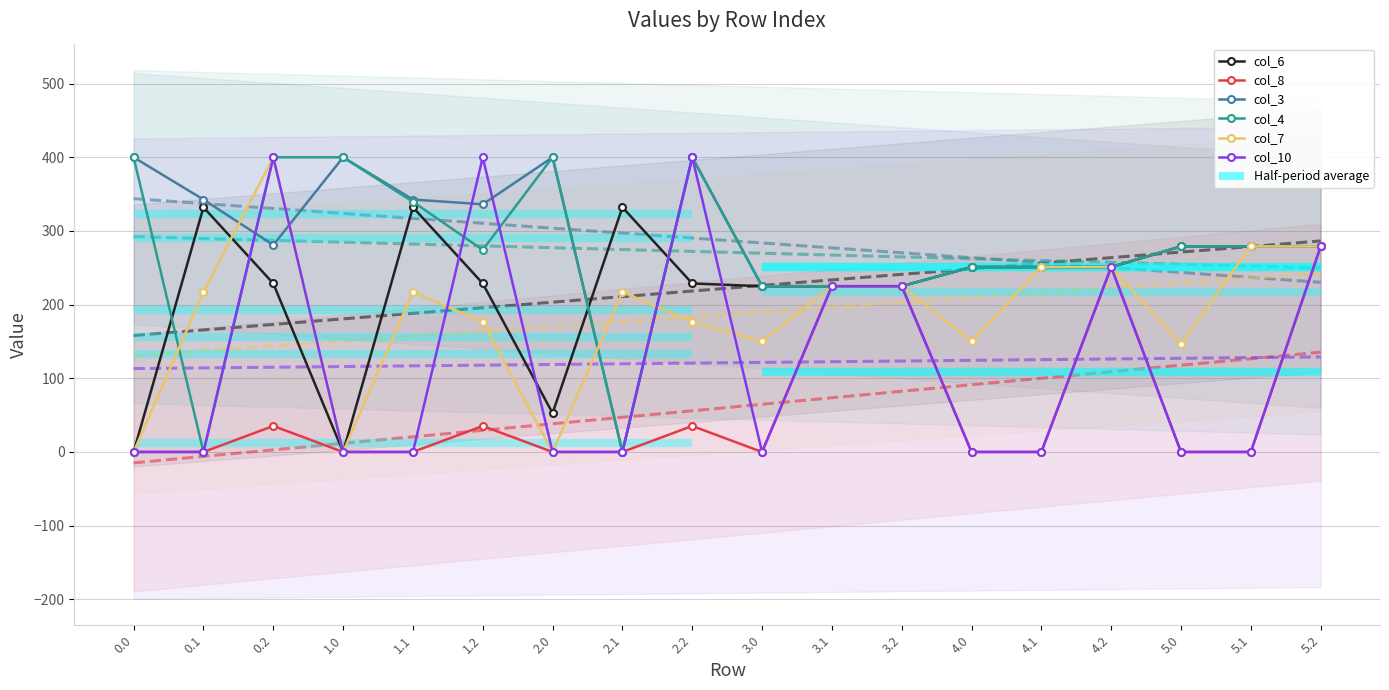

At how many categories does at least one series exceed 393?

6